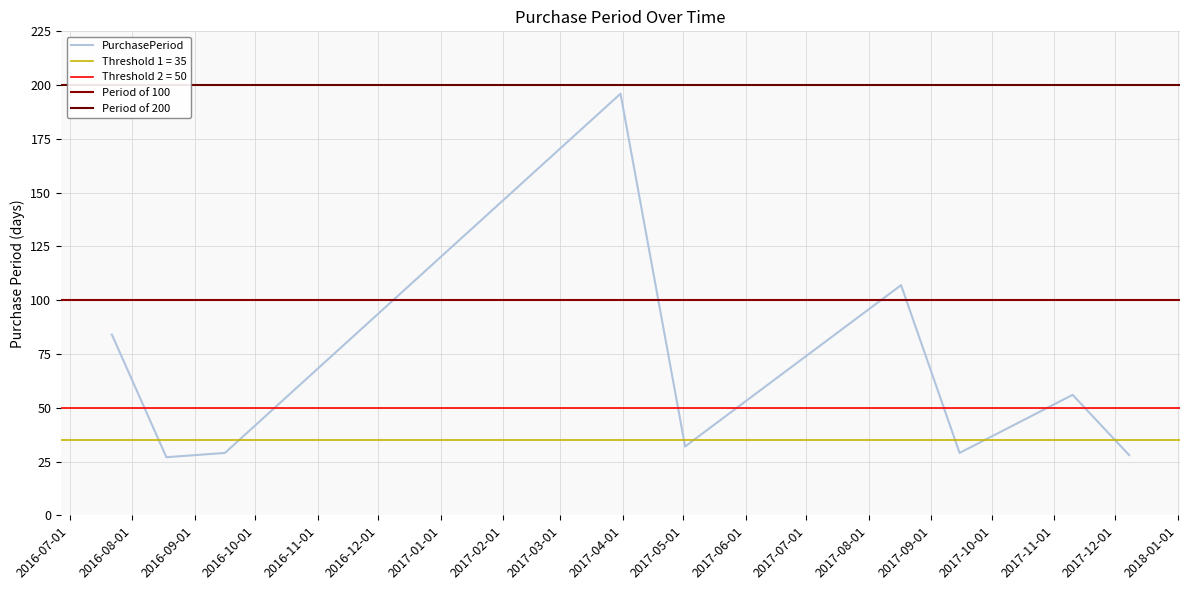

What is the difference between the maximum and second lowest values?

168